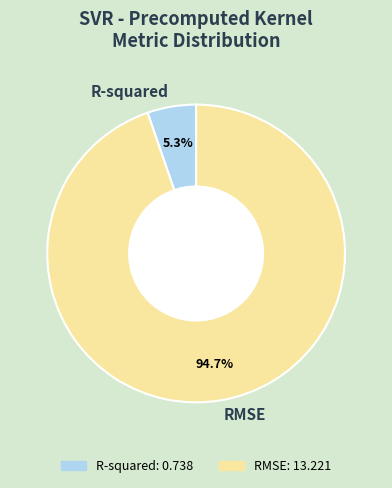

To the nearest percent, what is the average slice percentage?

50%